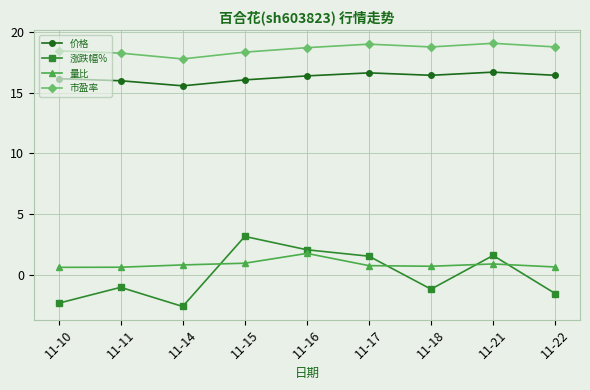

At how many categories does at least one series exceed 7?

9